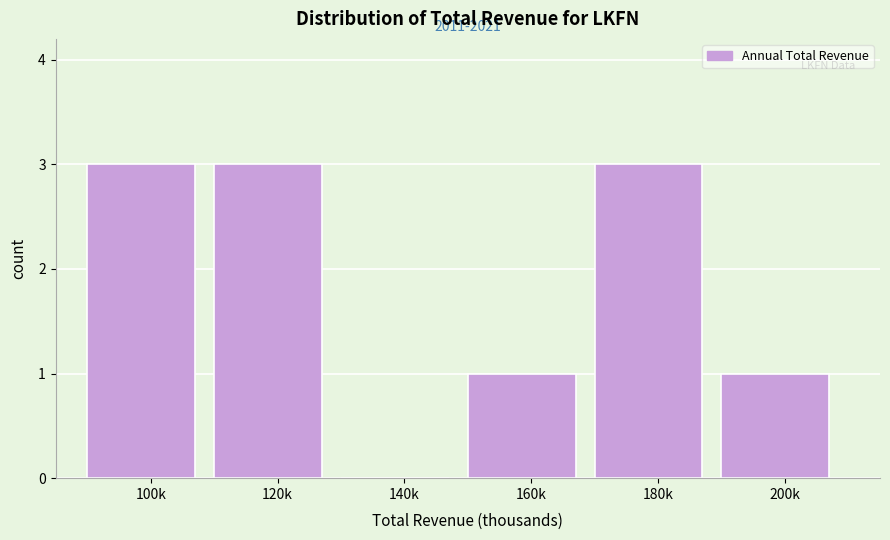

Reading left to right, what are all the values shown in this chart?

100k=3	120k=3	140k=0	160k=1	180k=3	200k=1